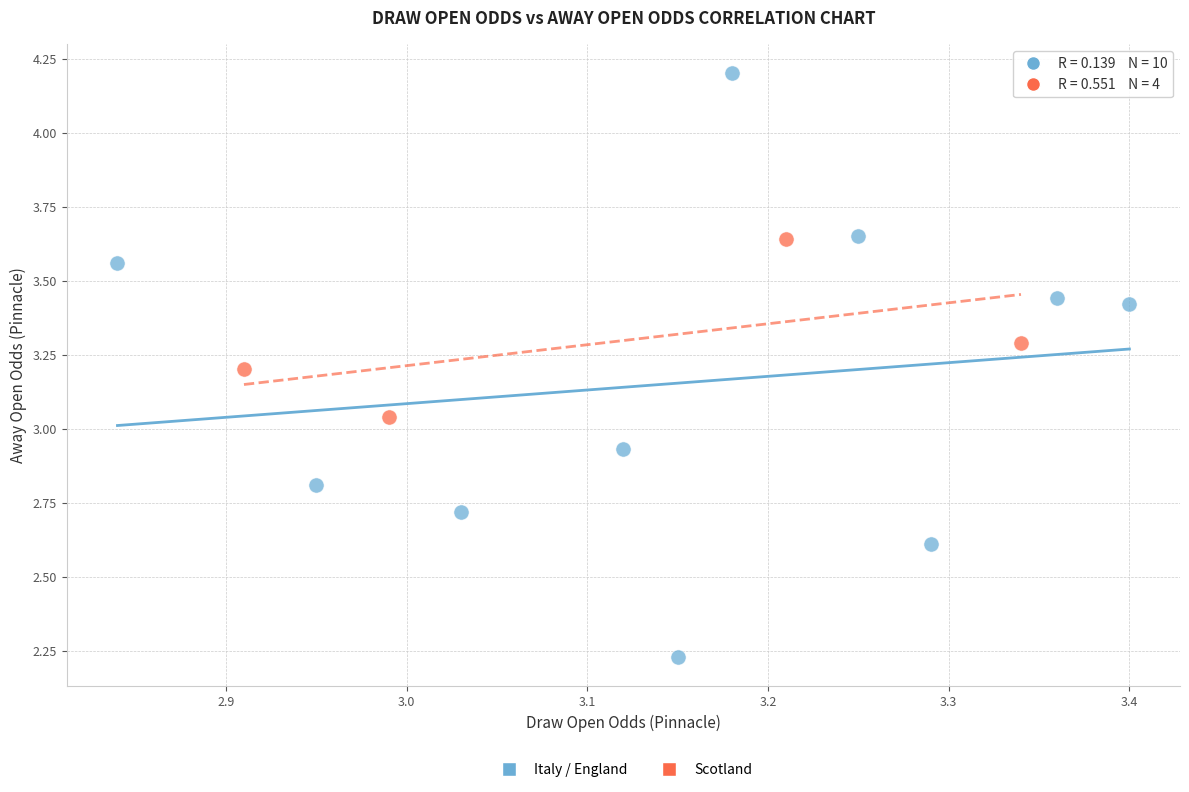

Which series has the largest Y range (max minus min)?

Italy / England